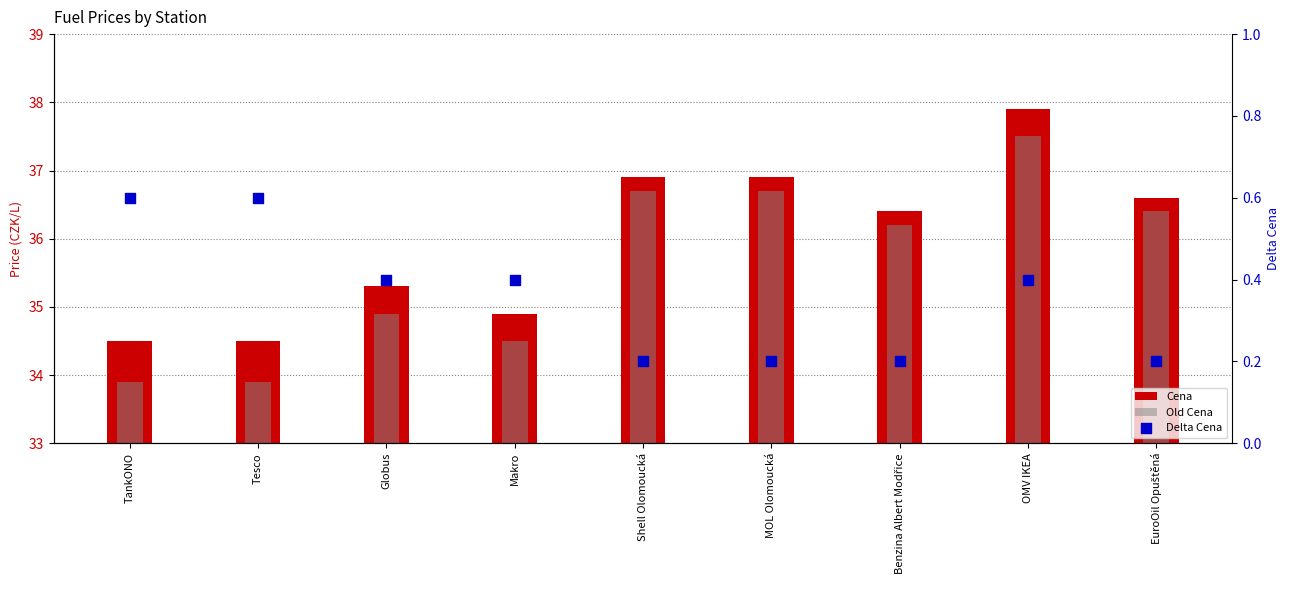

Is the value of Delta Cena at EuroOil Opuštěná greater than the value of Cena at Globus?

No